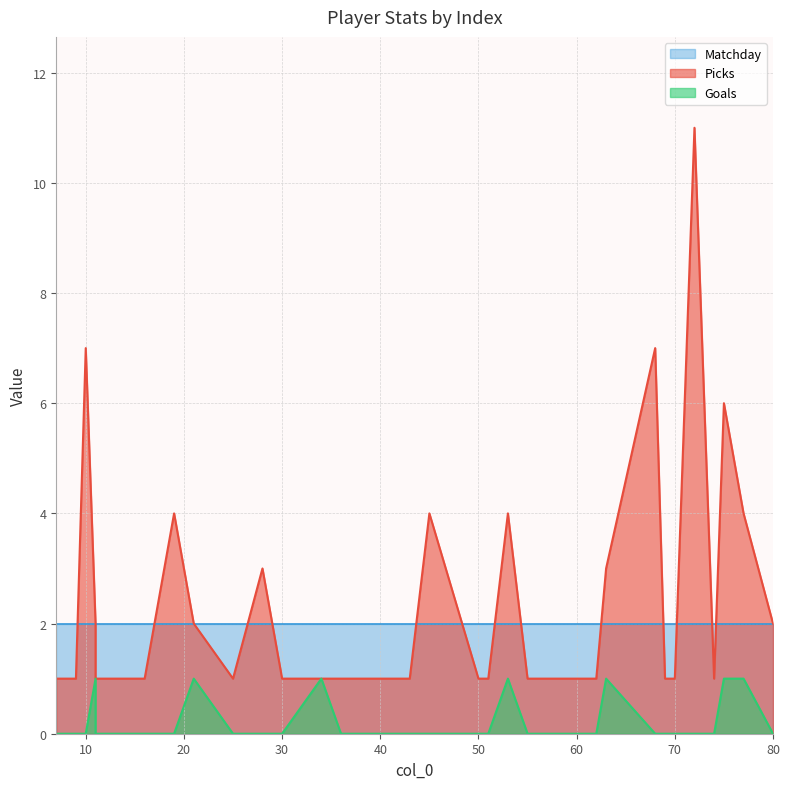

True or false: Goals and Matchday intersect in this chart.

False